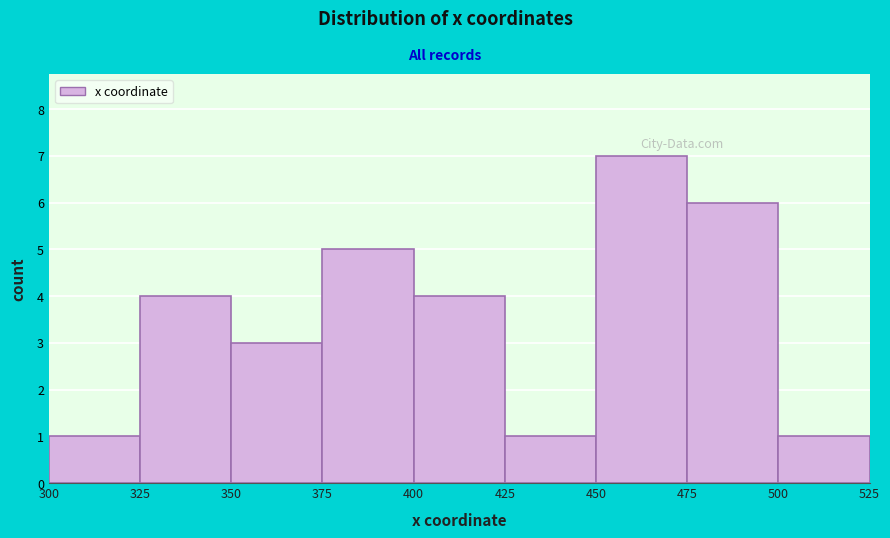

Reading left to right, transcribe this chart: for each bar, give the range it covers on the x-axis and its height. The values are not printed on the chart, so give them approximately, as read against the axis.

300 to 325: 1
325 to 350: 4
350 to 375: 3
375 to 400: 5
400 to 425: 4
425 to 450: 1
450 to 475: 7
475 to 500: 6
500 to 525: 1